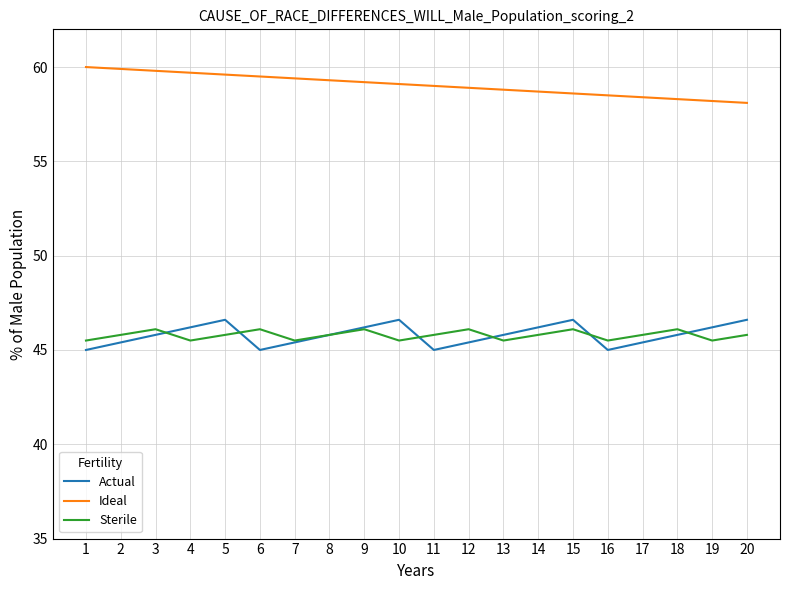

Where do Sterile and Actual first cross each other?

3 and 4